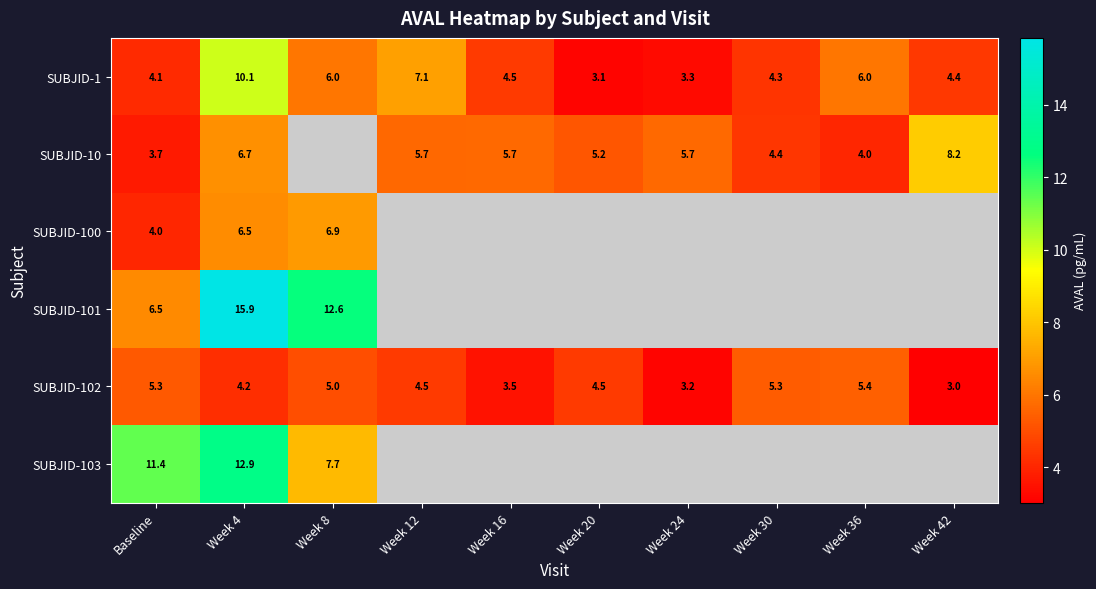

Count the number of categories in the chart.

10